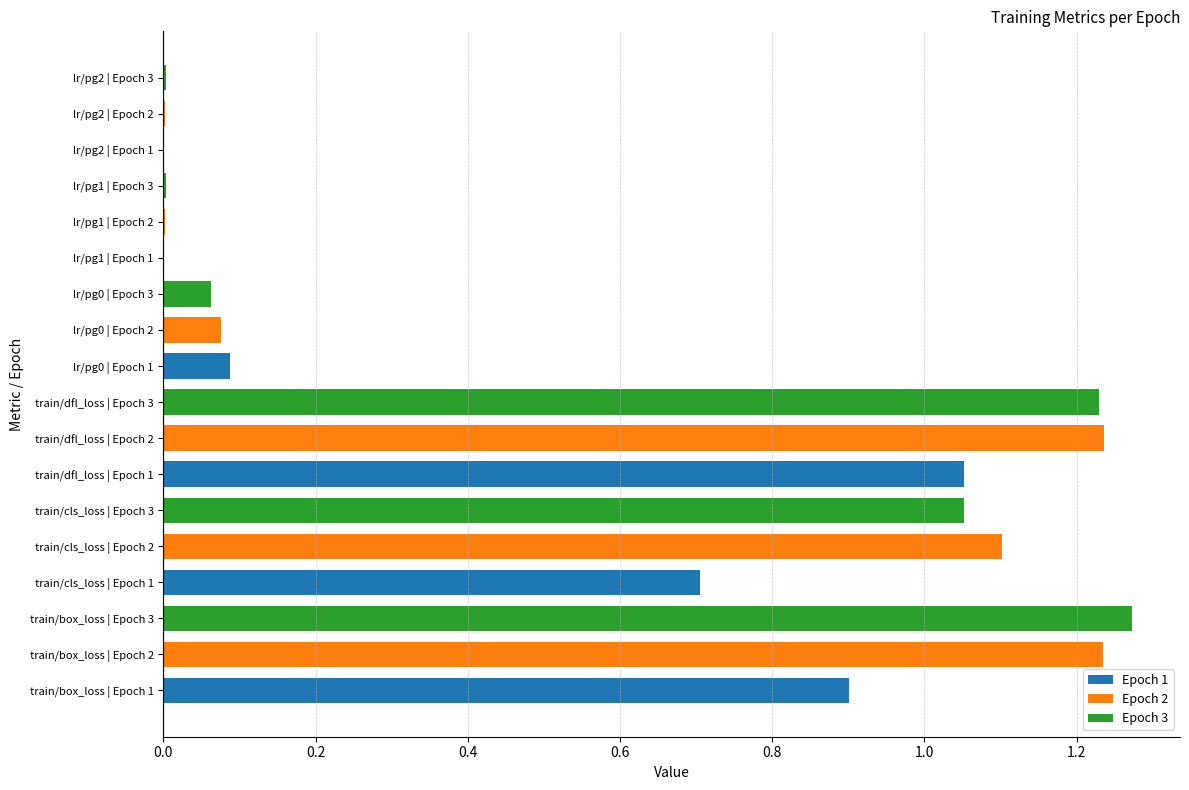

At Epoch 1, list the series in order from largest to smallest.

train/dfl_loss, train/box_loss, train/cls_loss, lr/pg0, lr/pg1, lr/pg2